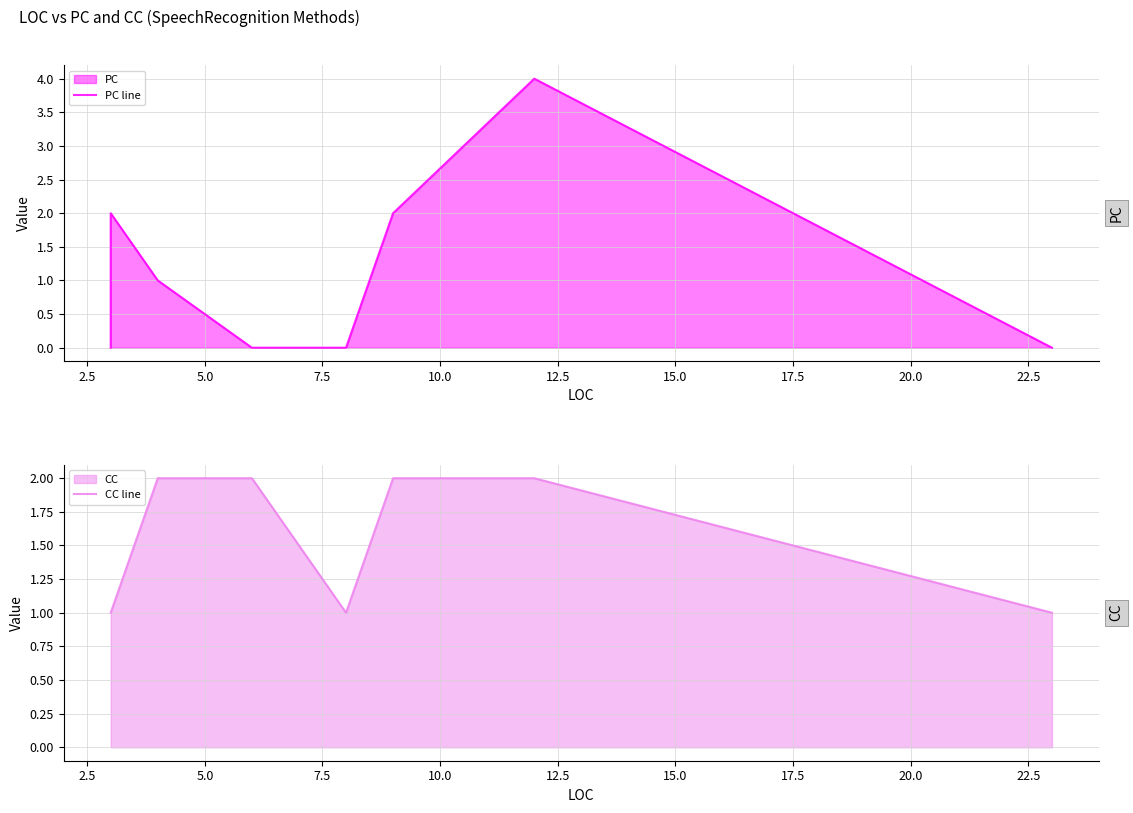

After their last crossing, which series has the higher values: PC line or CC line?

CC line